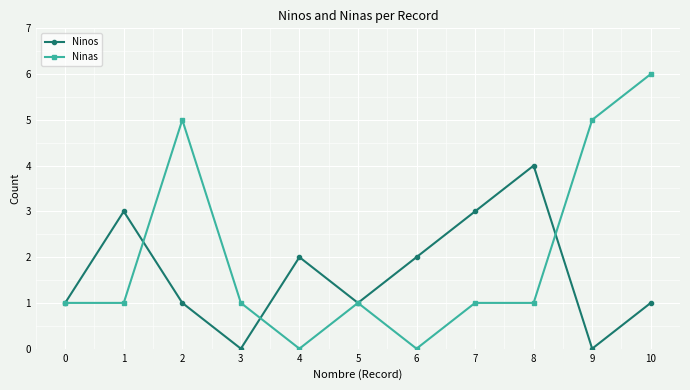

What is the value of the Ninas point at the 6th from the left?

1